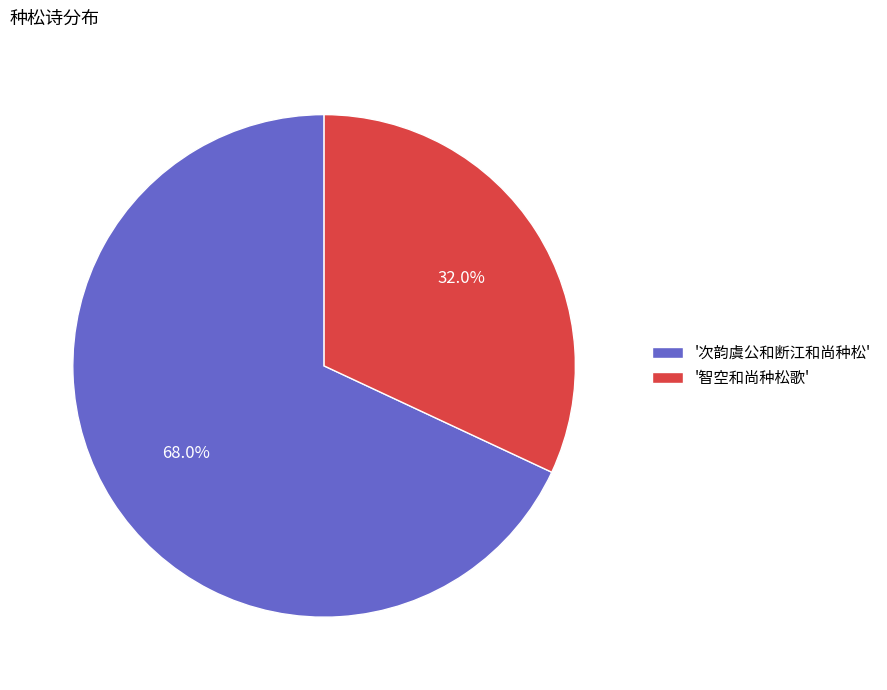

Which category accounts for the majority?

'次韵虞公和断江和尚种松'